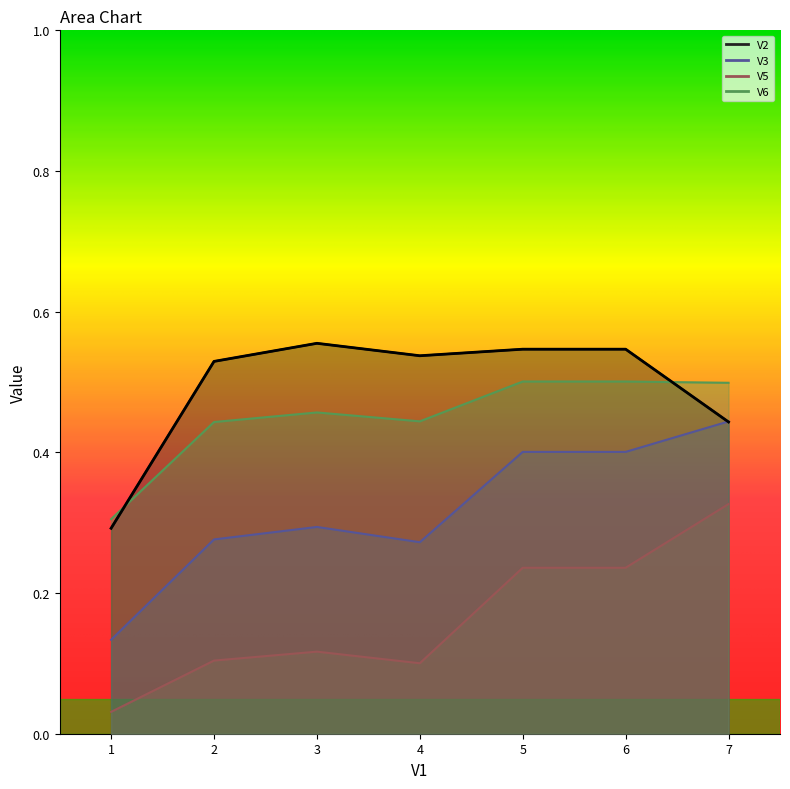

What is the spread (max minus min) of values at 3?

0.4